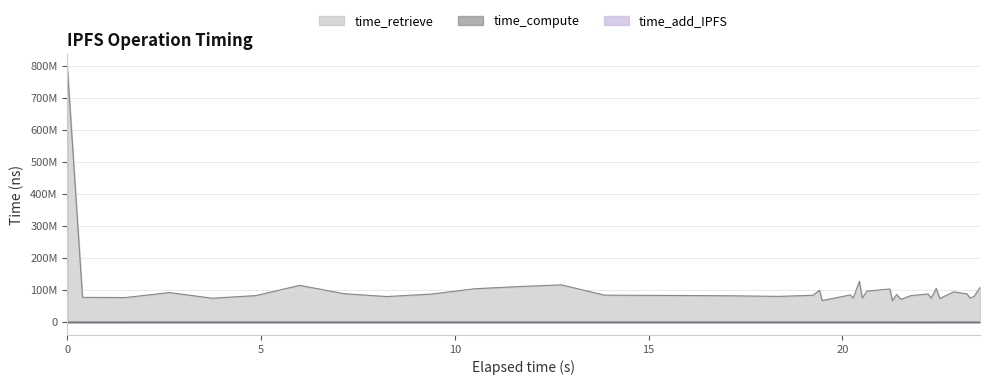

How many categories are shown in the chart?

40